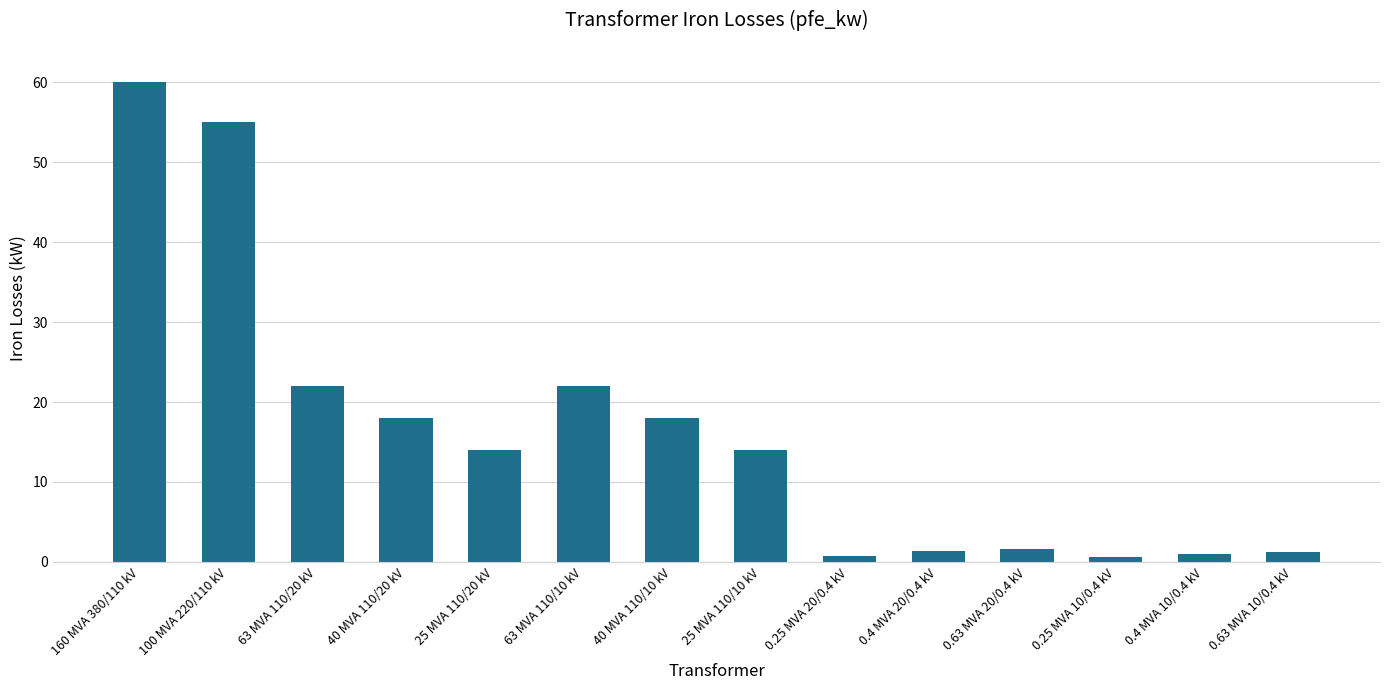

Read the value at 63 MVA 110/20 kV.

22.0